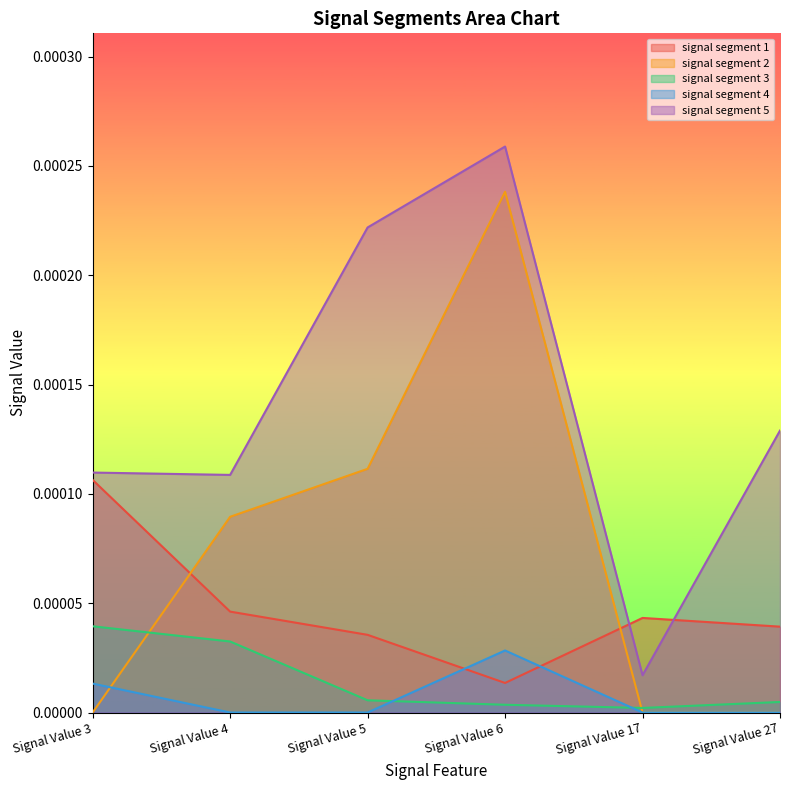

The value of signal segment 2 at Signal Value 6 is 0.0. True or false?

True